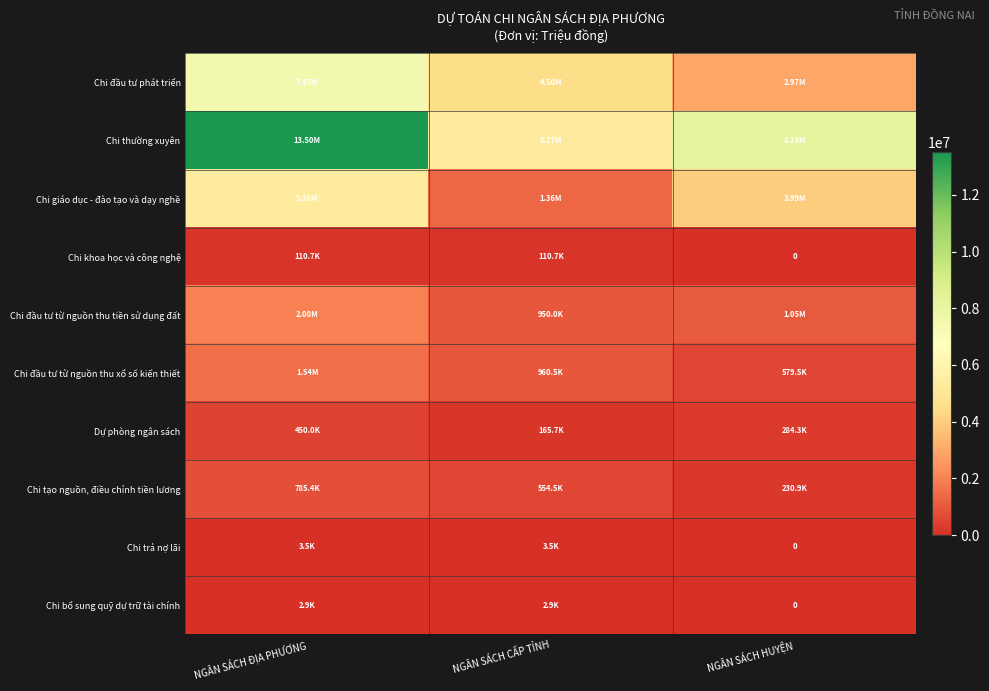

At which category is the sum across all series the highest?

NGÂN SÁCH ĐỊA PHƯƠNG